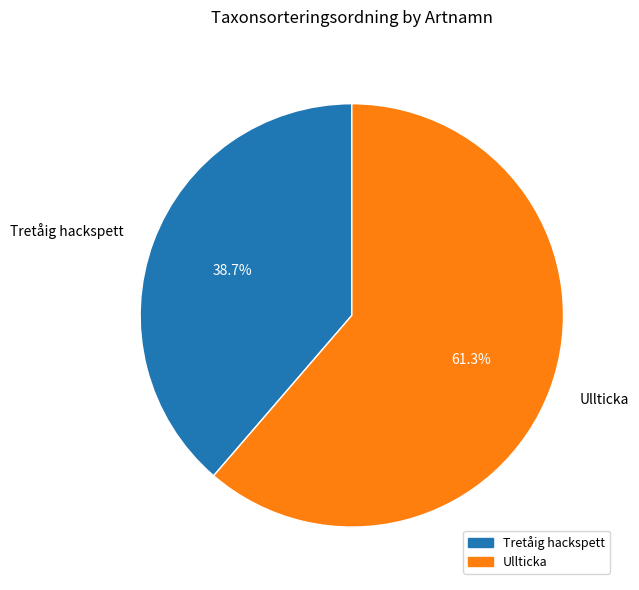

Approximately how many times larger is the value at Tretåig hackspett compared to Ullticka?

0.6